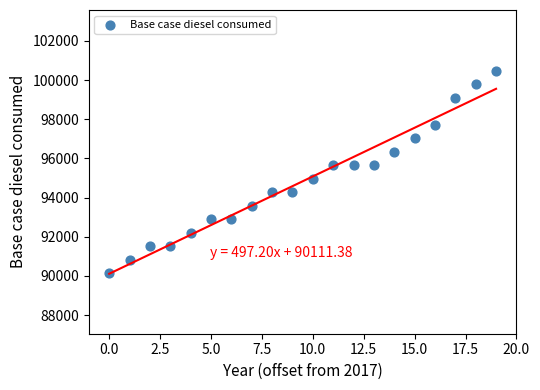

What is the range of Y values (max minus min)?

10332.4